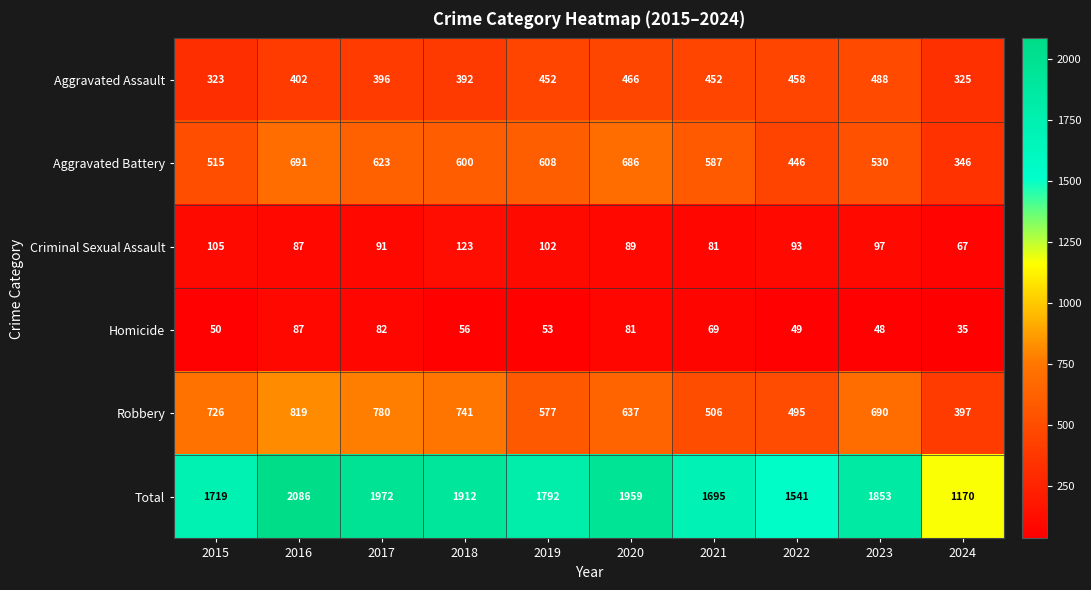

The Homicide series shows 50 at 2015. True or false?

True